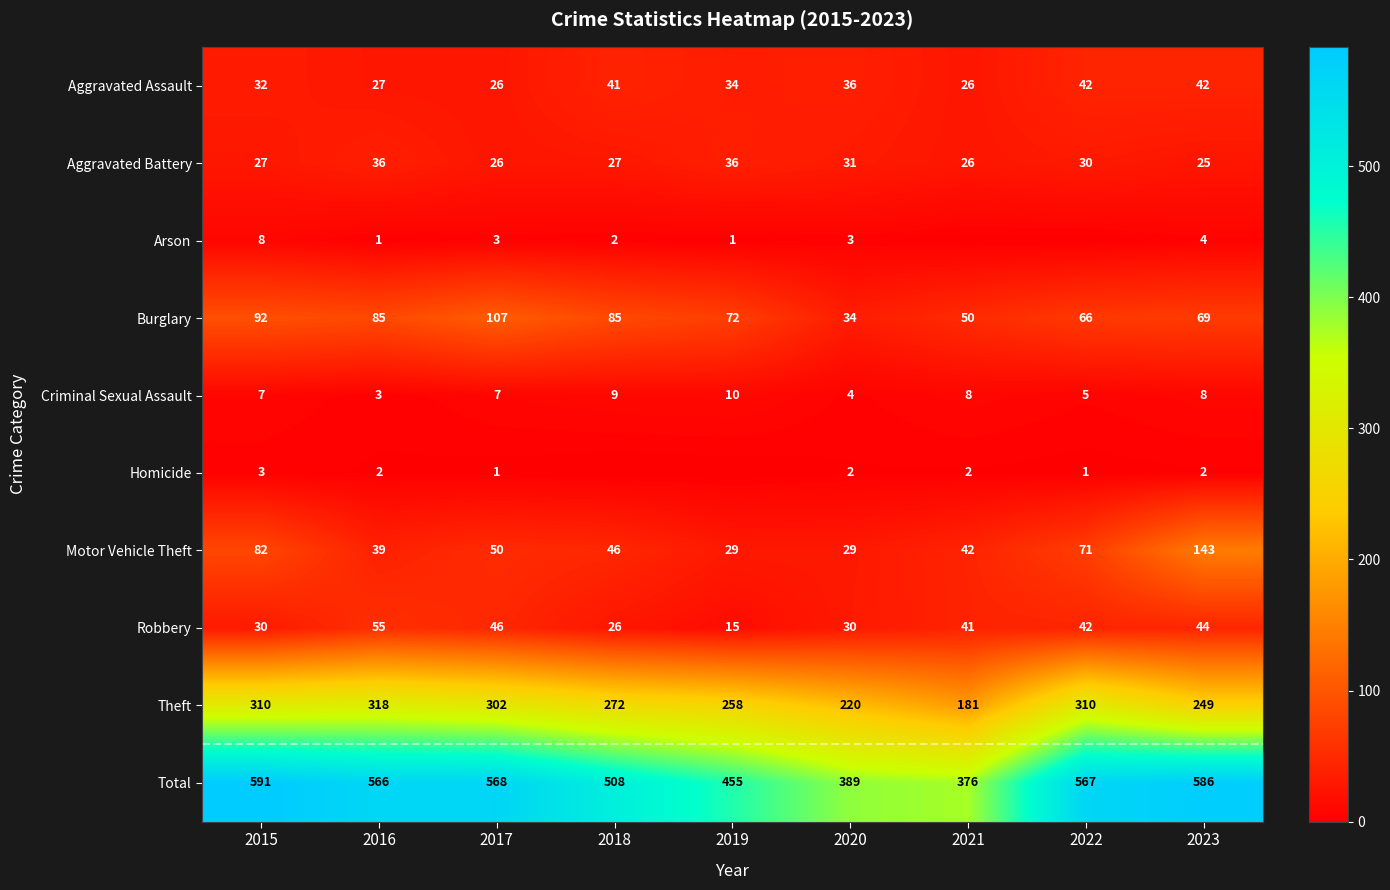

Is the value of Total at 2020 greater than the value of Burglary at 2015?

Yes